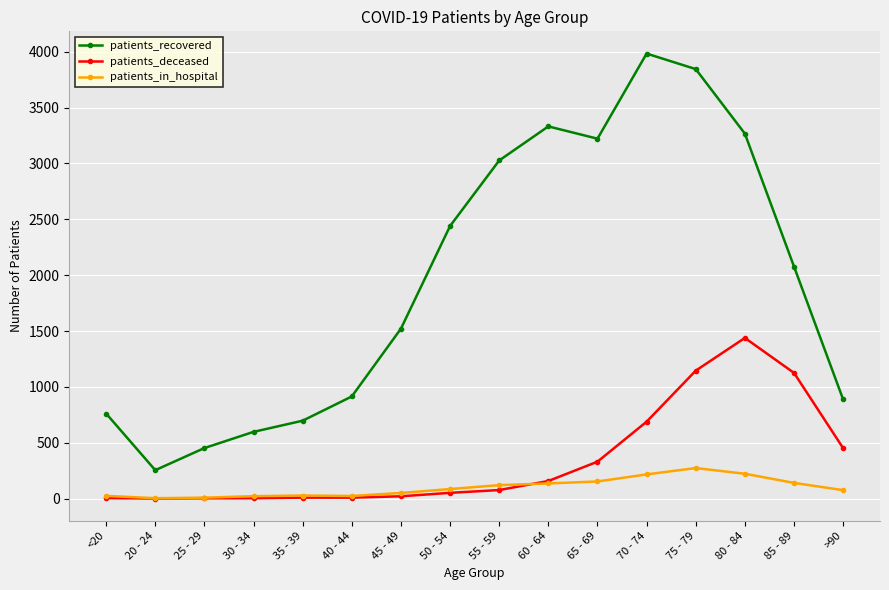

True or false: patients_deceased and patients_recovered cross at least once.

False